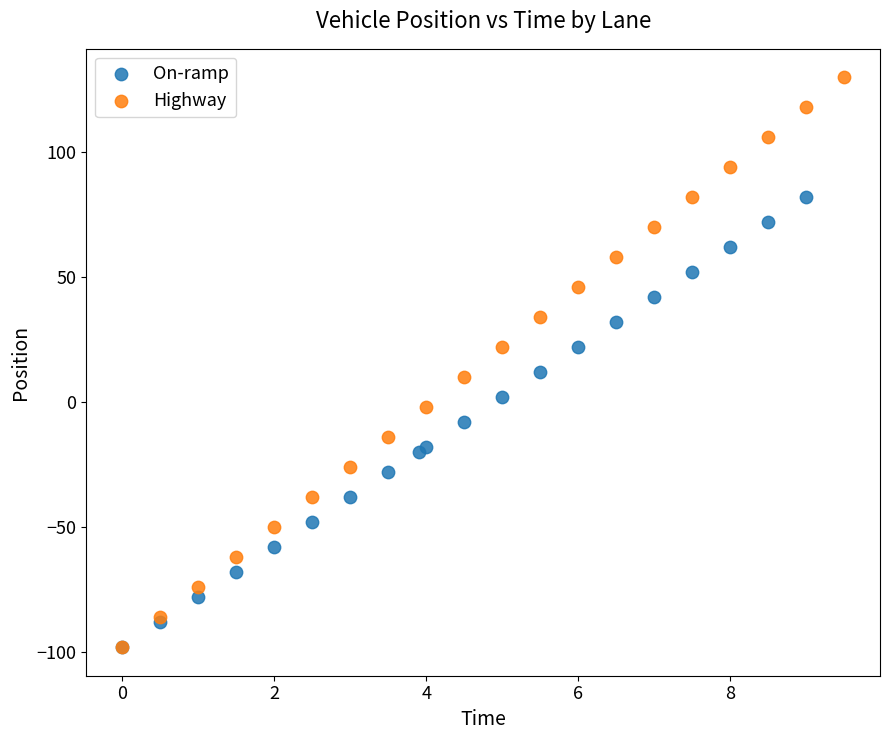

Which series contains the highest Y value?

Highway